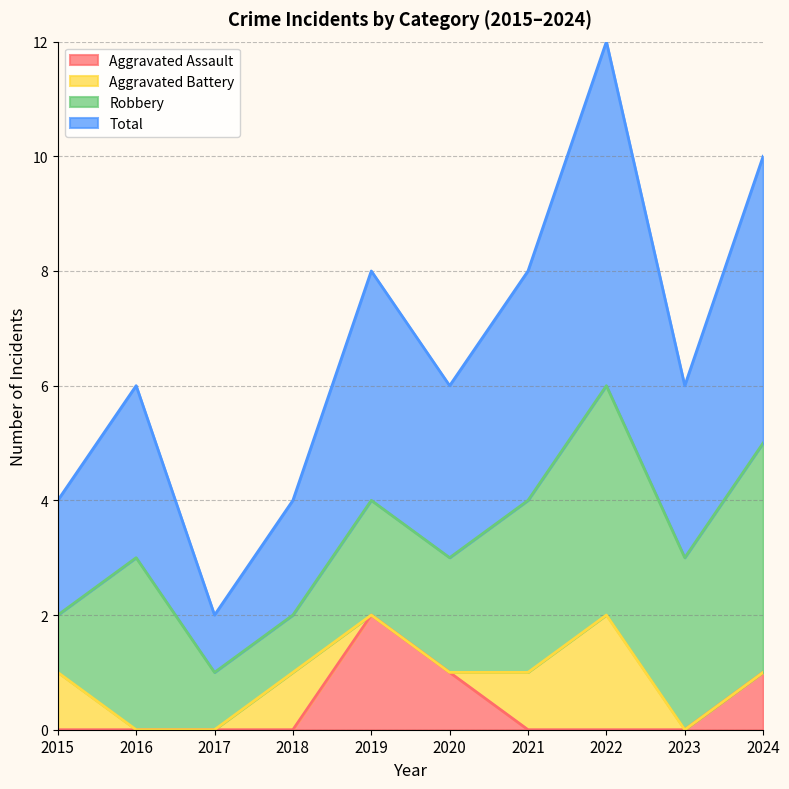

How many data points in Total are less than 3?

3